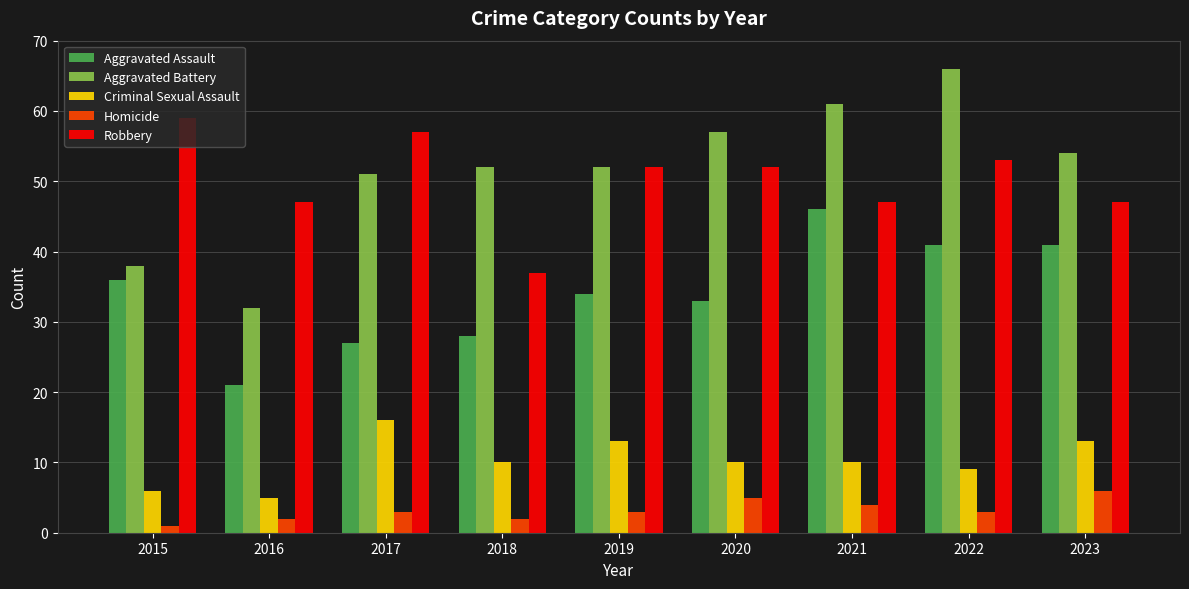

What is the difference between the maximum and minimum values in the Criminal Sexual Assault series?

11